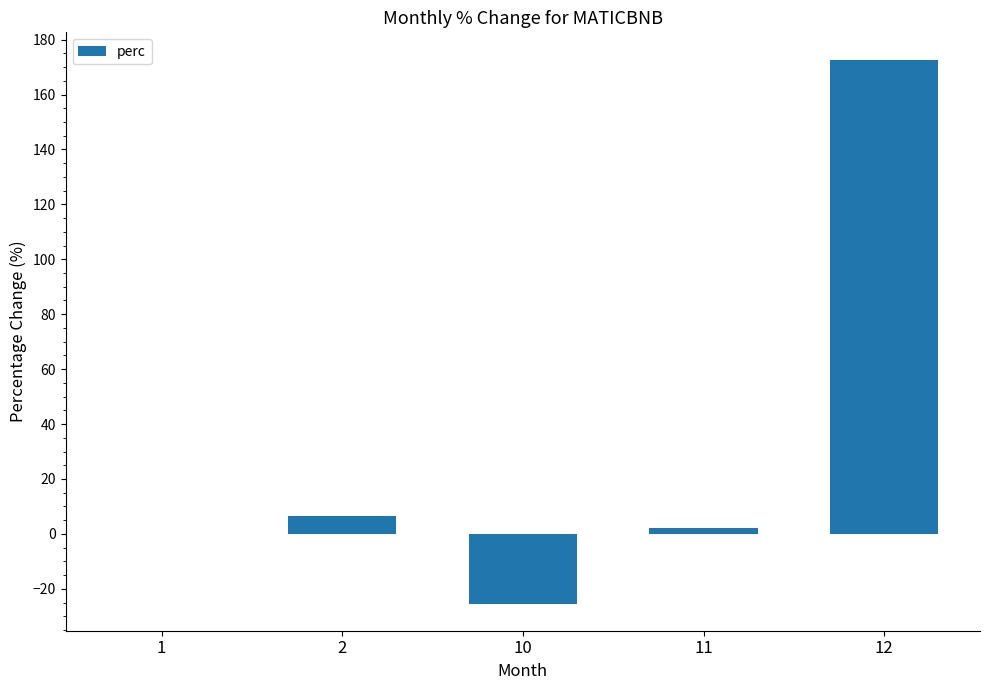

What is the difference between the values at 2 and 10?

31.8